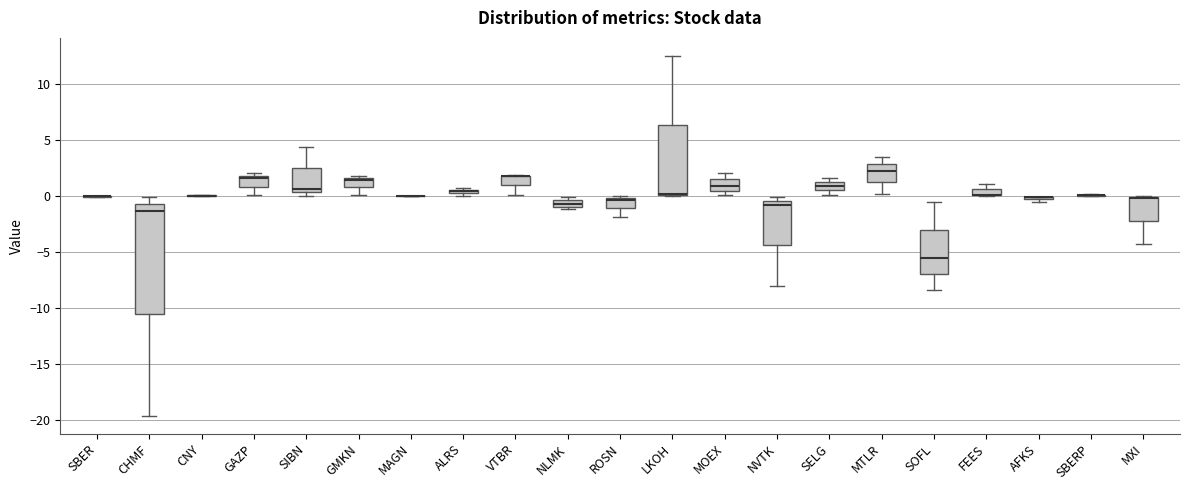

Where does the median line of the box for MTLR sit on the y-axis? The values are not printed on the chart, so give them approximately, as read against the axis.

2.5